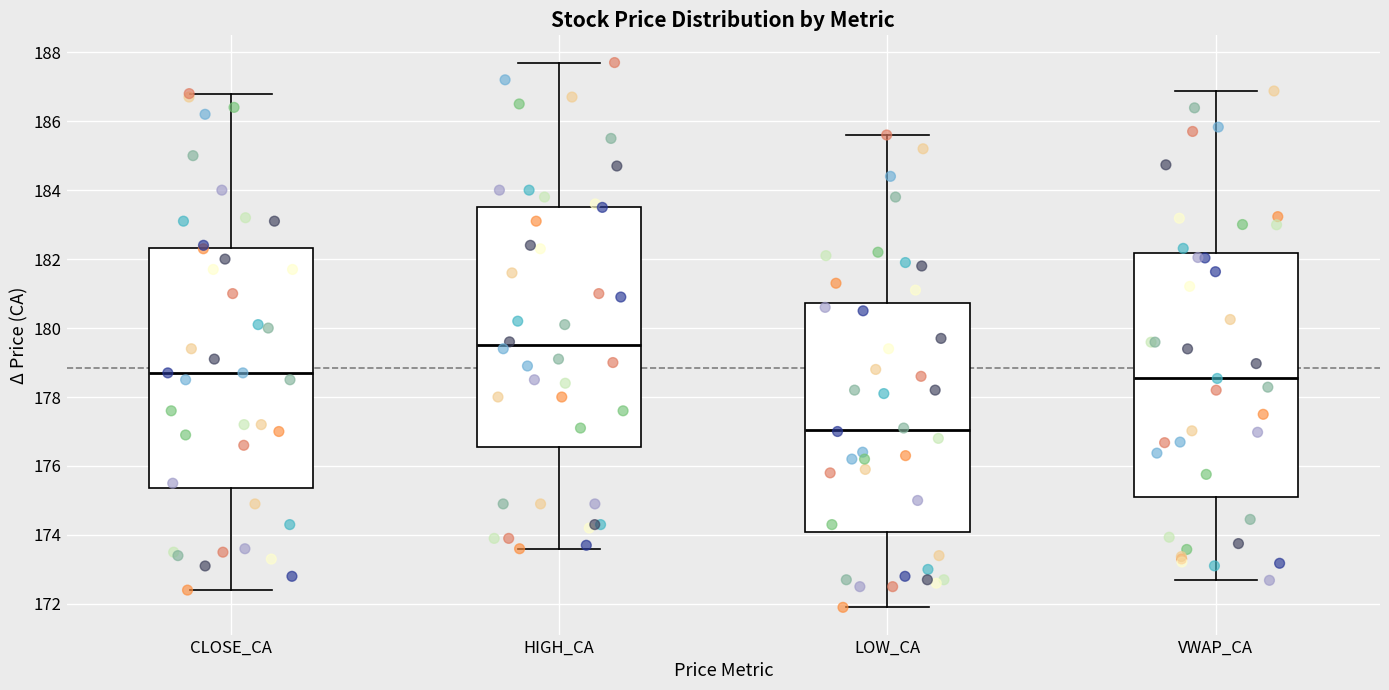

Reading left to right, read every box against the y-axis: the position of its median line, the range the box covers, and the ends of its whiskers. The values are not printed on the chart, so give them approximately, as read against the axis.

CLOSE_CA: median 178.8, box 175.4 to 182.4, whiskers 172.4 to 186.8
HIGH_CA: median 179.6, box 176.6 to 183.6, whiskers 173.6 to 187.8
LOW_CA: median 177.0, box 174.0 to 180.8, whiskers 172.0 to 185.6
VWAP_CA: median 178.6, box 175.2 to 182.2, whiskers 172.6 to 186.8